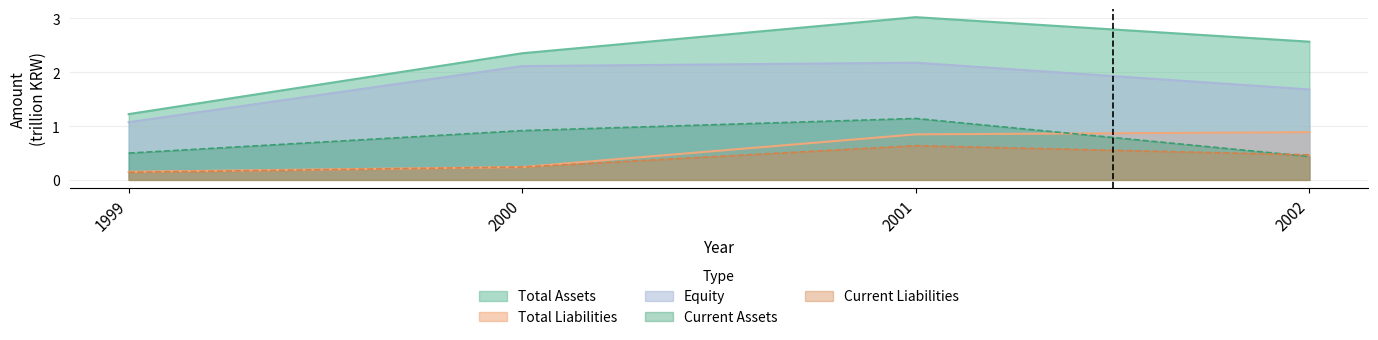

Rank the series by their maximum value, from lowest to highest.

Current Liabilities, Total Liabilities, Current Assets, Equity, Total Assets